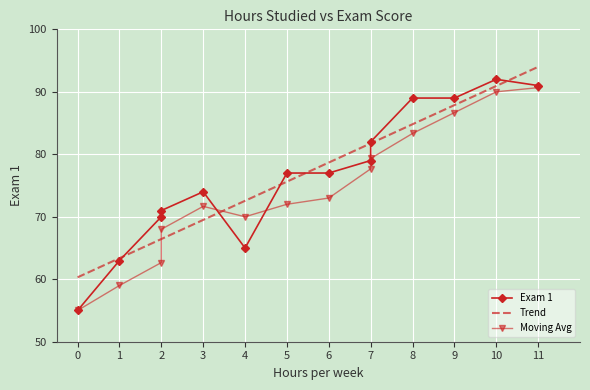

After their last crossing, which series has the higher values: Exam 1 or Moving Avg?

Exam 1